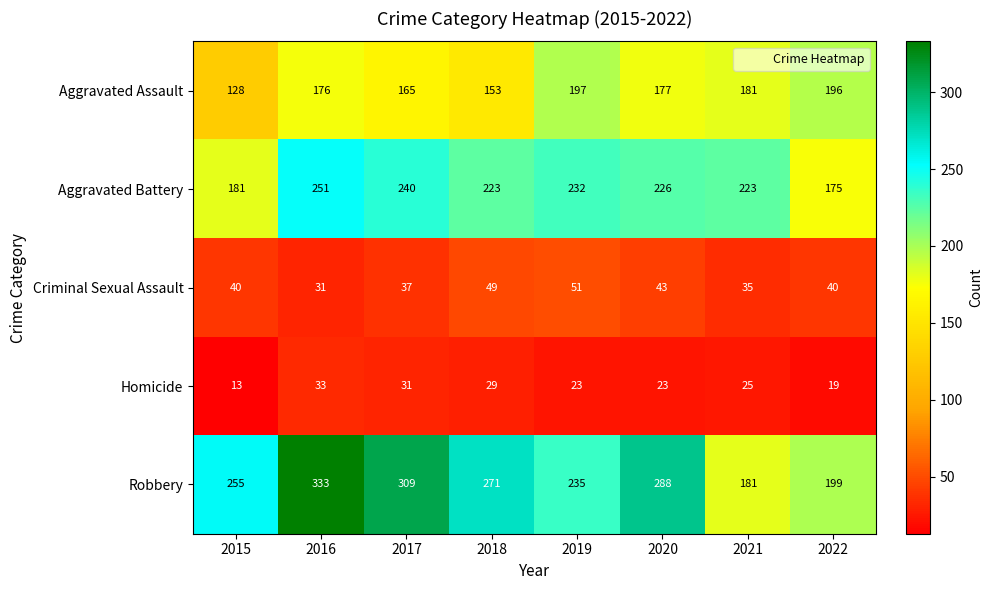

Between 2018 and 2020, which series saw the biggest shift?

Aggravated Assault